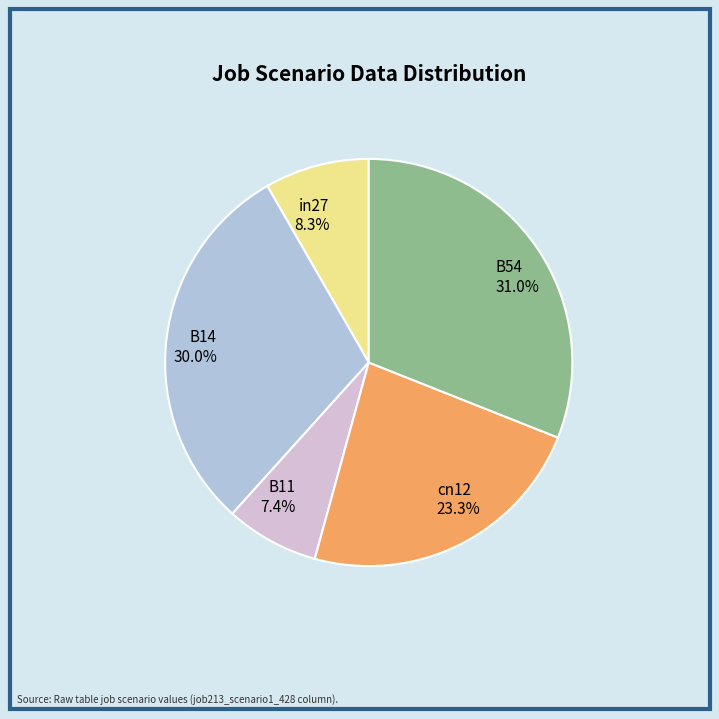

Is it true that cn12 is 37% of the pie?

False